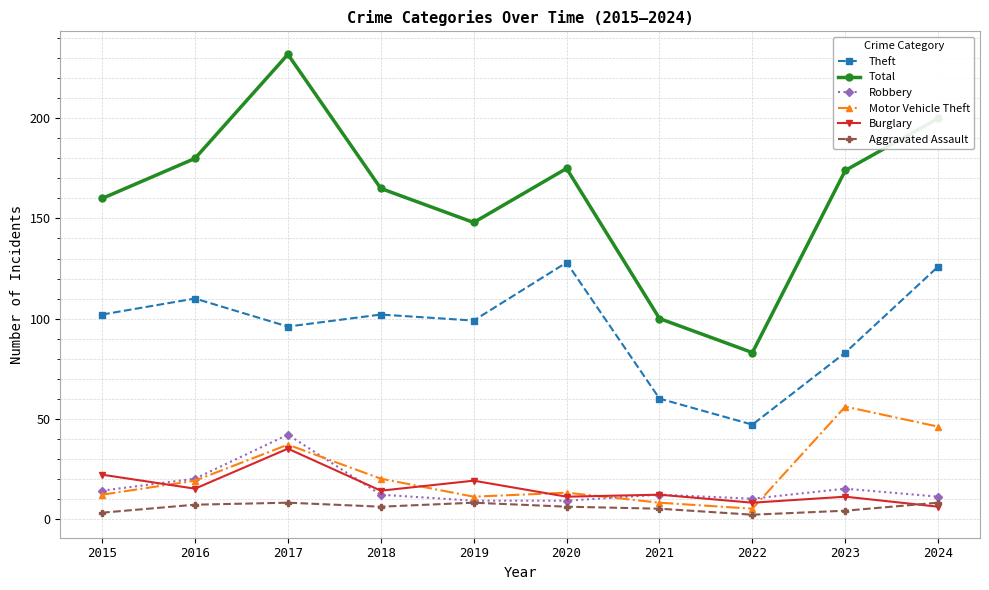

Is it true that Burglary equals 12 at 2017?

False